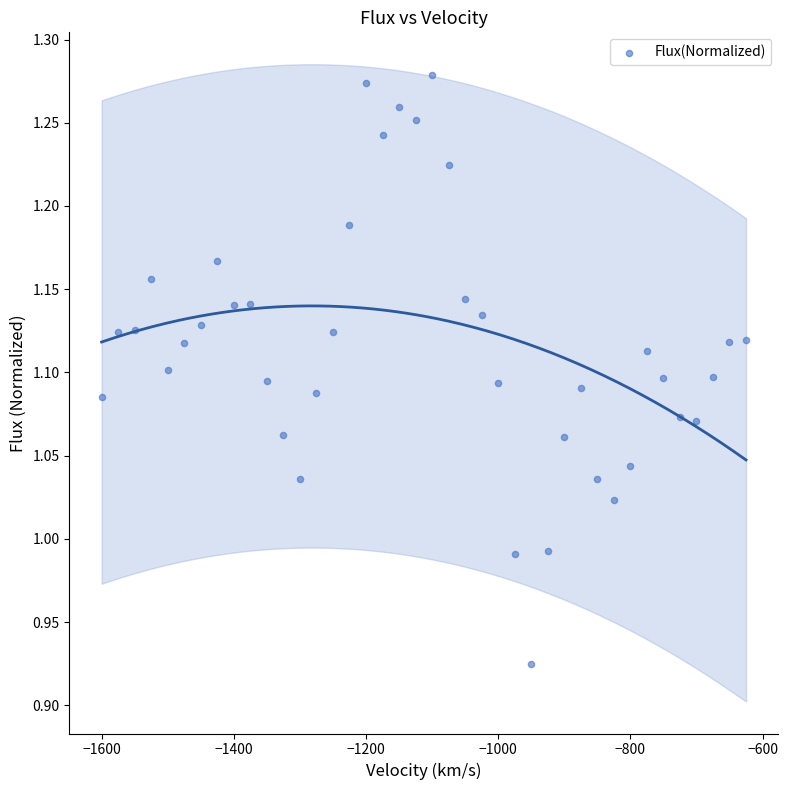

What is the range of X values (max minus min)?

975.0